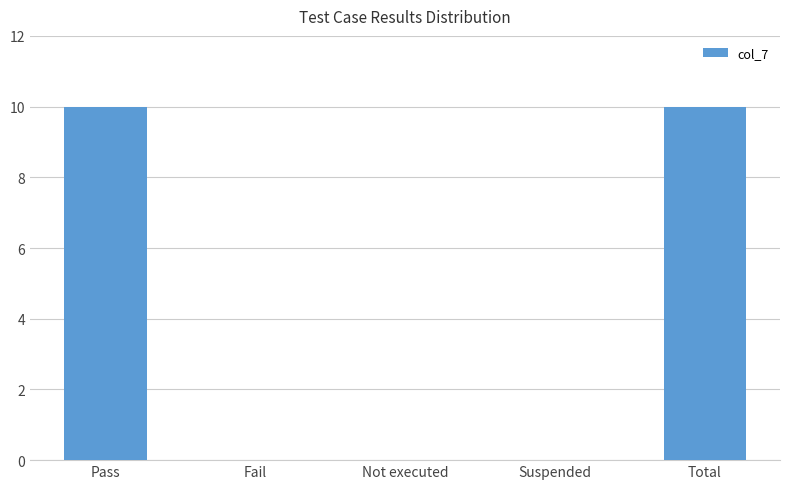

Is it true that the value at Total is 10?

True